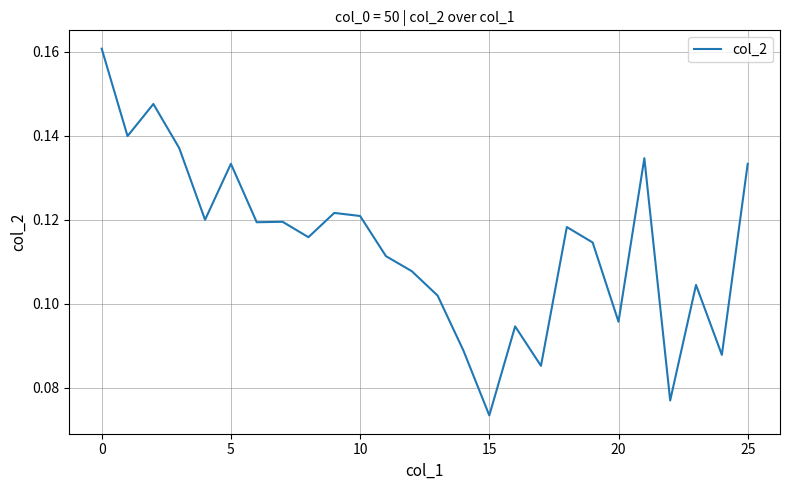

Is this an area chart (filled region under the line)?

No